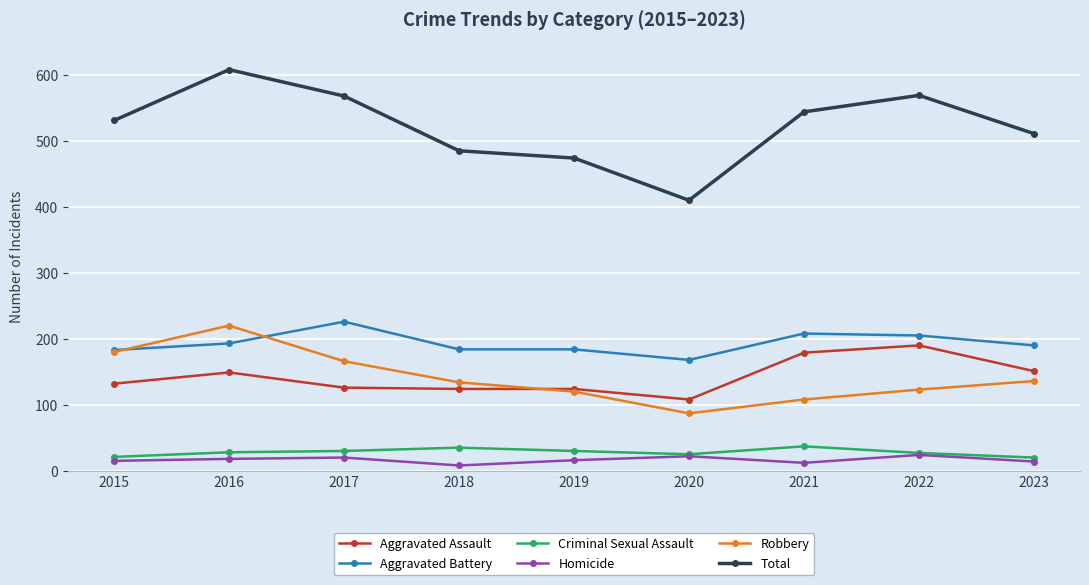

After their last crossing, which series has the higher values: Aggravated Battery or Robbery?

Aggravated Battery